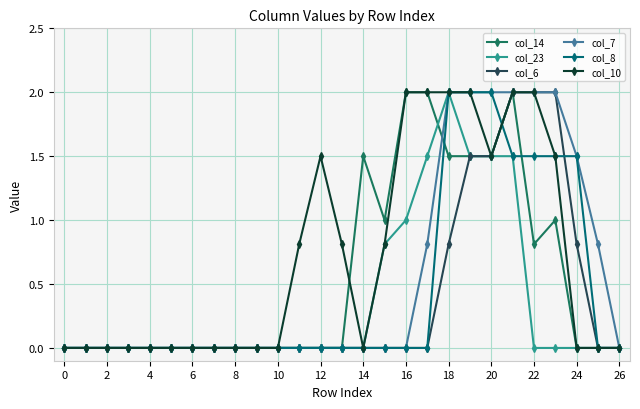

Reading left to right, extract all data points from this chart.

col_14: 0.0	0.0	0.0	0.0	0.0	0.0	0.0	0.0	0.0	0.0	0.0	0.0	0.0	0.0	1.5	1.0	2.0	2.0	1.5	1.5	1.5	2.0	0.8	1.0	0.0	0.0	0.0
col_23: 0.0	0.0	0.0	0.0	0.0	0.0	0.0	0.0	0.0	0.0	0.0	0.0	0.0	0.0	0.0	0.8	1.0	1.5	2.0	1.5	1.5	1.5	0.0	0.0	0.0	0.0	0.0
col_6: 0.0	0.0	0.0	0.0	0.0	0.0	0.0	0.0	0.0	0.0	0.0	0.0	0.0	0.0	0.0	0.0	0.0	0.0	0.8	1.5	1.5	2.0	2.0	2.0	0.8	0.0	0.0
col_7: 0.0	0.0	0.0	0.0	0.0	0.0	0.0	0.0	0.0	0.0	0.0	0.0	0.0	0.0	0.0	0.0	0.0	0.8	2.0	2.0	2.0	2.0	2.0	2.0	1.5	0.8	0.0
col_8: 0.0	0.0	0.0	0.0	0.0	0.0	0.0	0.0	0.0	0.0	0.0	0.0	0.0	0.0	0.0	0.0	0.0	0.0	2.0	2.0	2.0	1.5	1.5	1.5	1.5	0.0	0.0
col_10: 0.0	0.0	0.0	0.0	0.0	0.0	0.0	0.0	0.0	0.0	0.0	0.8	1.5	0.8	0.0	0.8	2.0	2.0	2.0	2.0	1.5	2.0	2.0	1.5	0.0	0.0	0.0